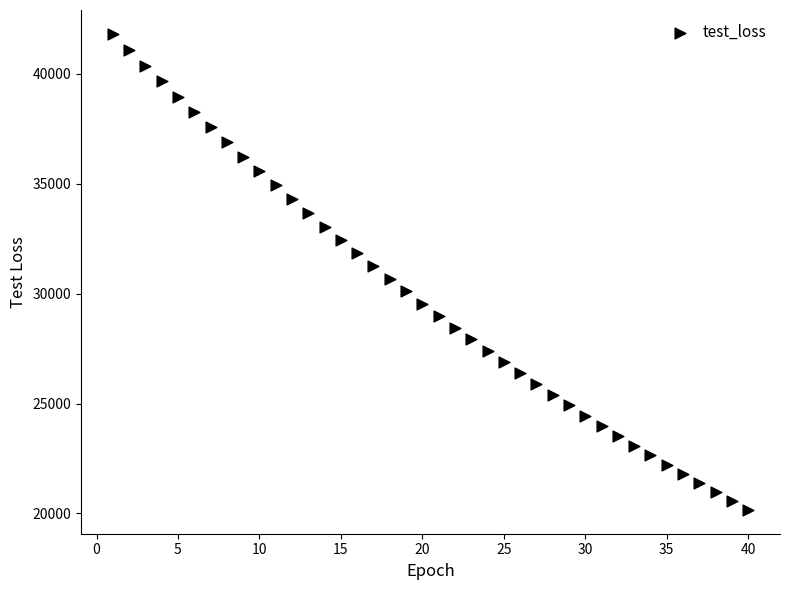

What is the range of X values (max minus min)?

39.0